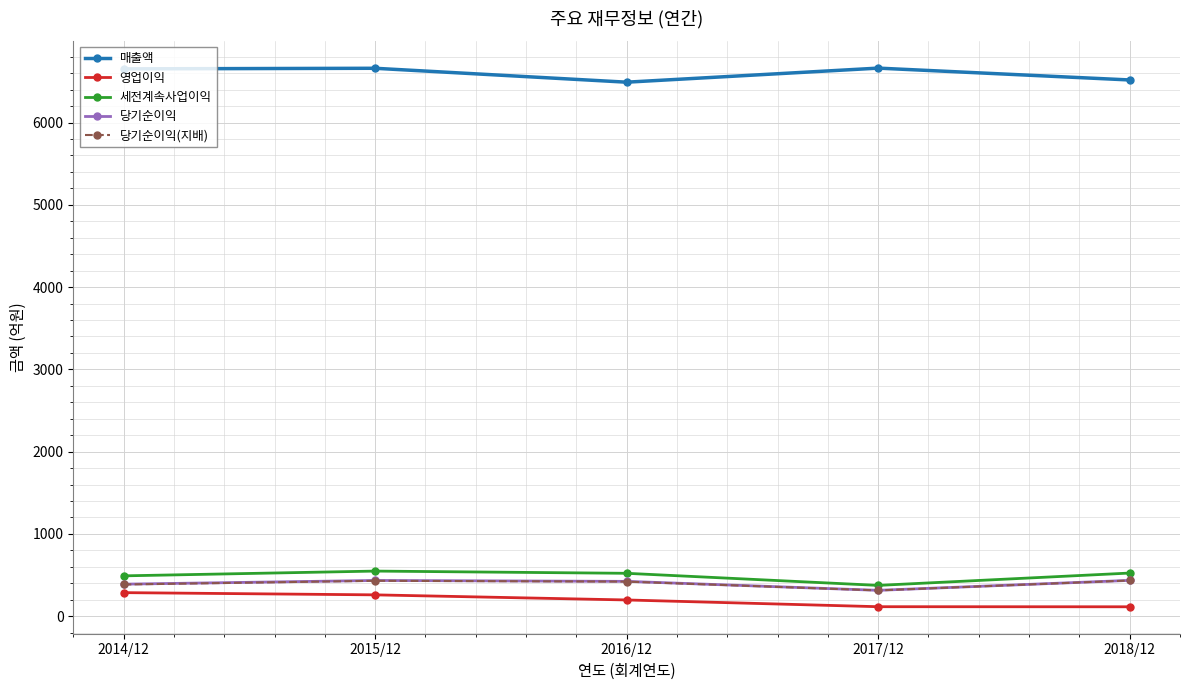

What is the spread (max minus min) of values at 2014/12?

6366